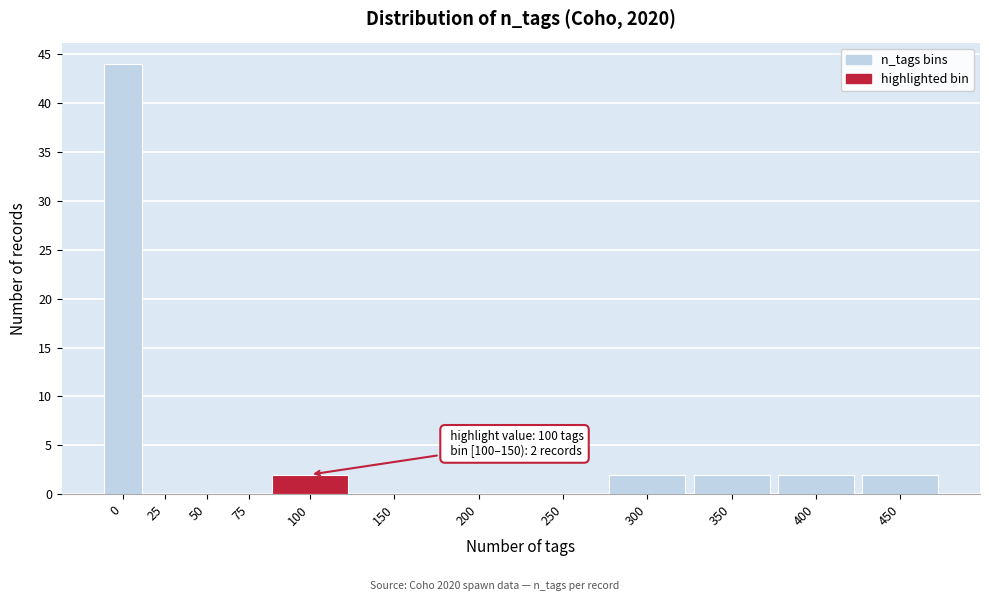

Reading left to right, extract all data points from this chart.

0=44	25=0	50=0	75=0	100=2	150=0	200=0	250=0	300=2	350=2	400=2	450=2